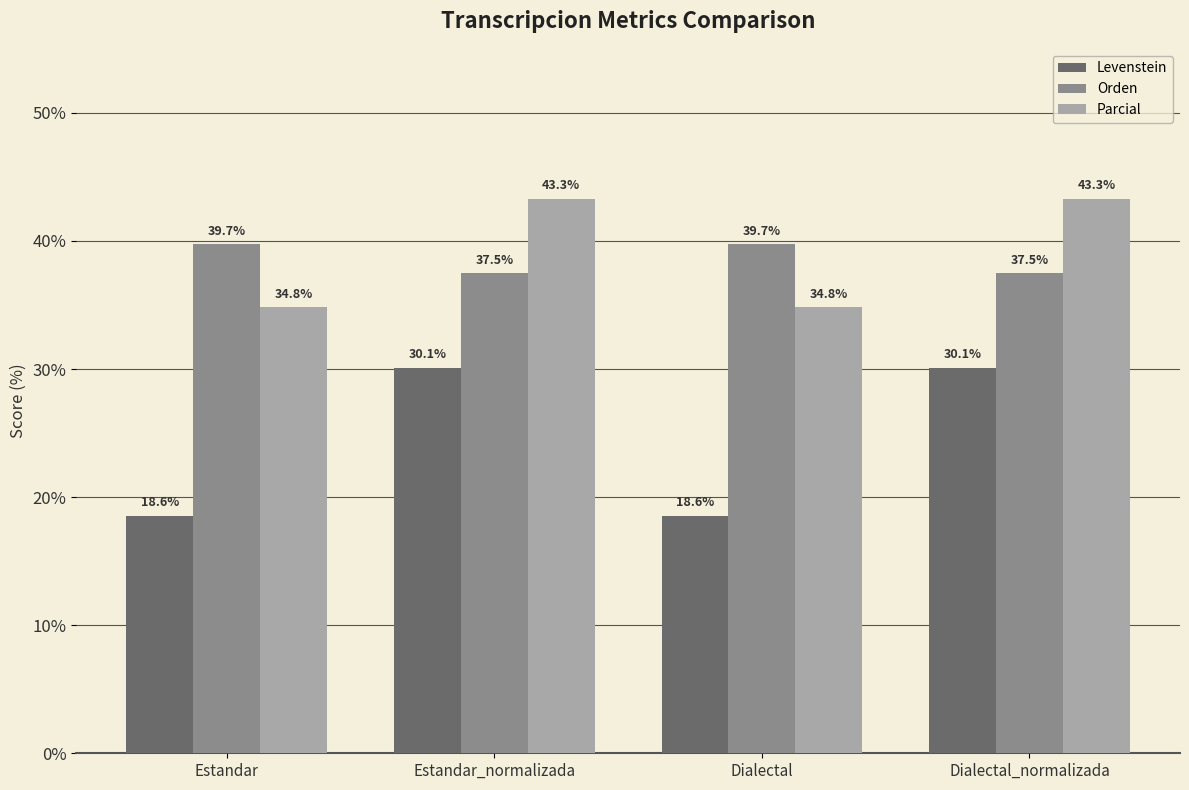

Rank the series by their maximum value, from lowest to highest.

Levenstein, Orden, Parcial